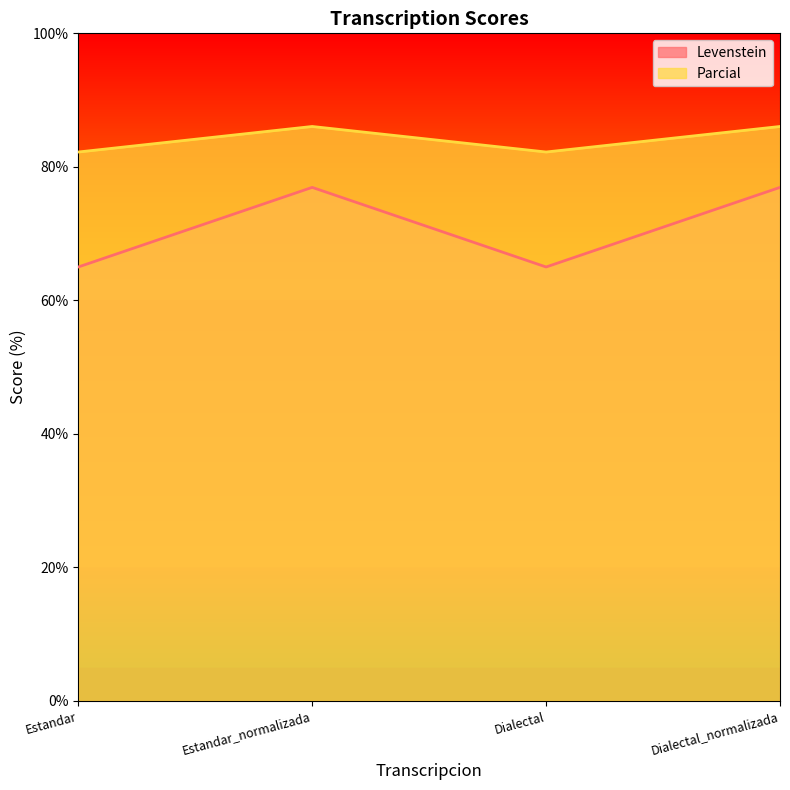

What is the label of the 3rd point from the right?

Estandar_normalizada